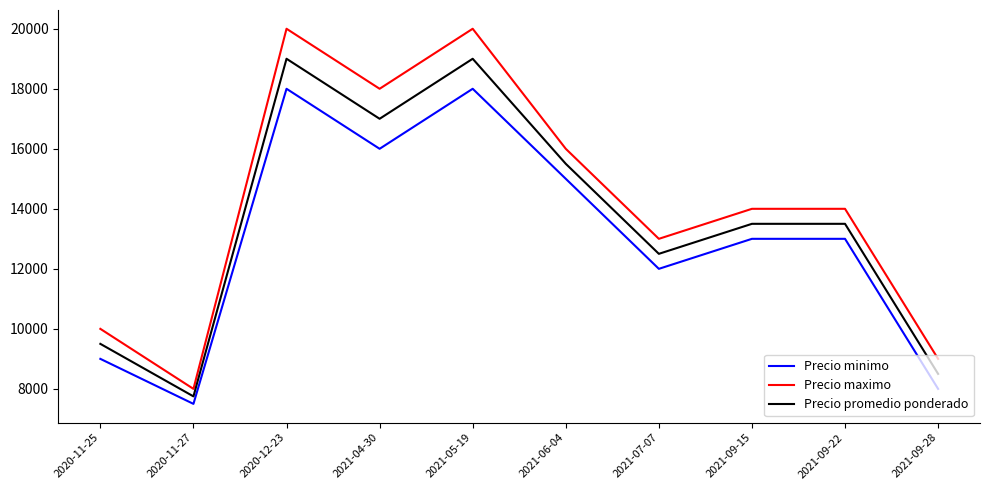

Rank the series by their maximum value, from highest to lowest.

Precio maximo, Precio promedio ponderado, Precio minimo